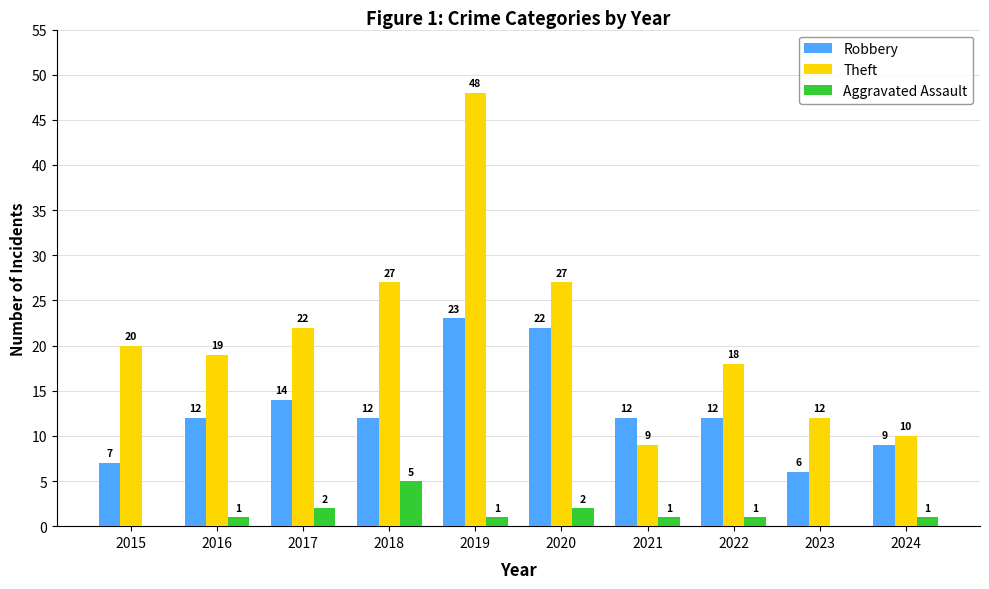

The value of Robbery at 2023 is 6. True or false?

True